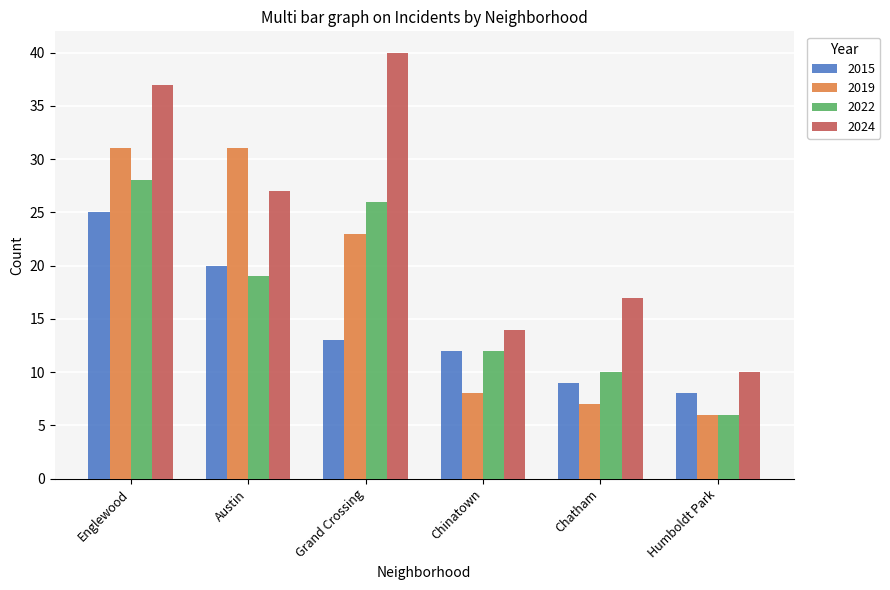

What is the difference between the 2015 values at Humboldt Park and Austin?

12